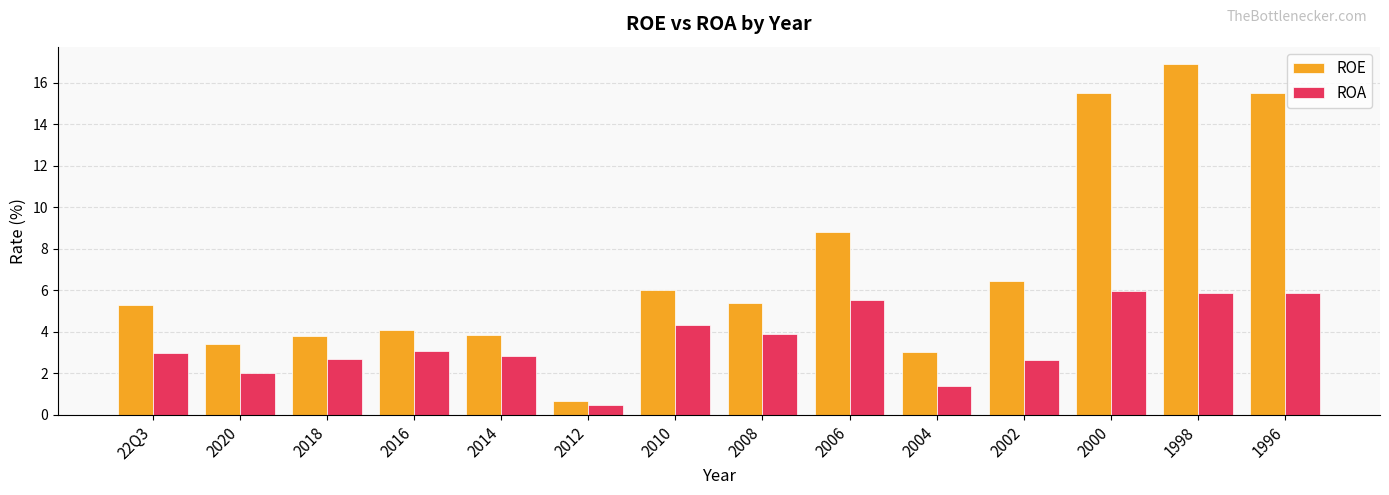

What is the sum of all ROA values?

49.6